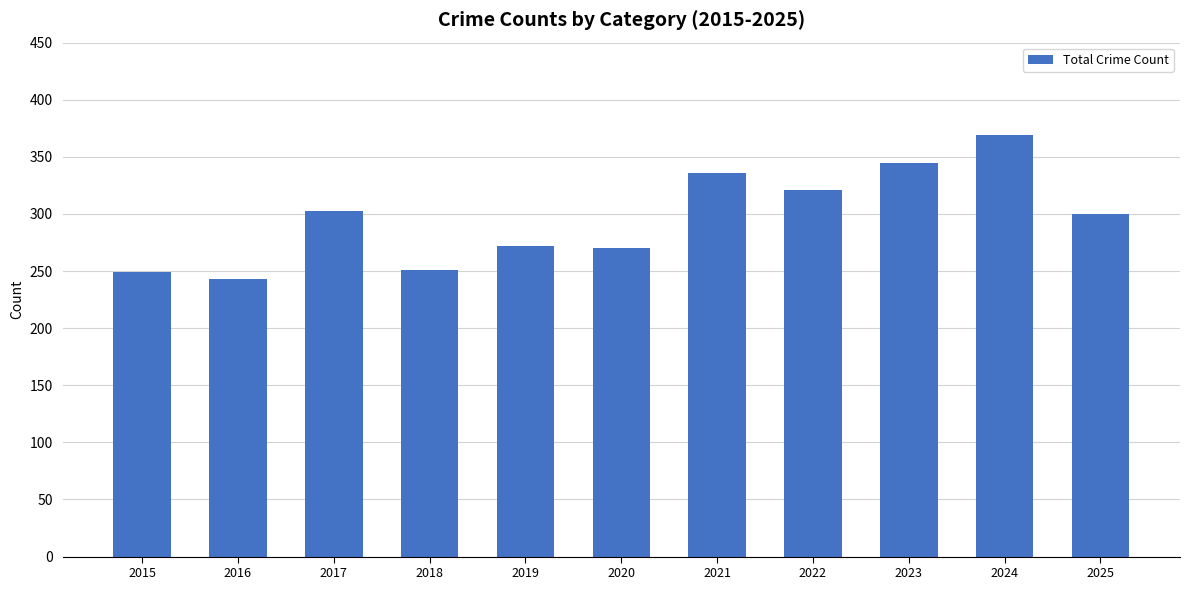

How many data points are less than 300?

5